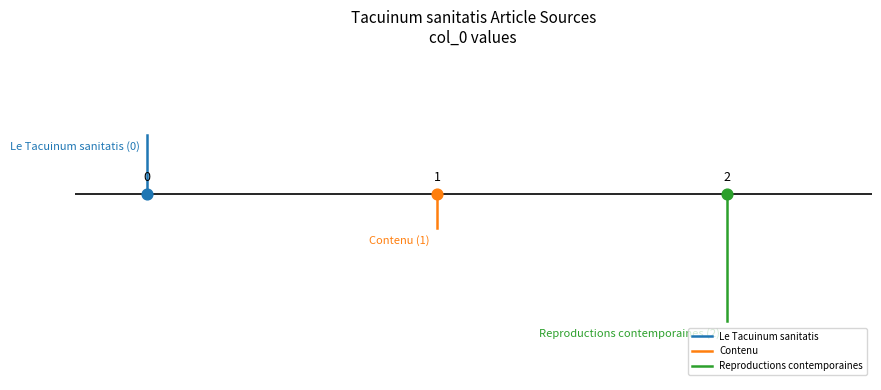

Which series has the widest spread of Y values?

Reproductions contemporaines